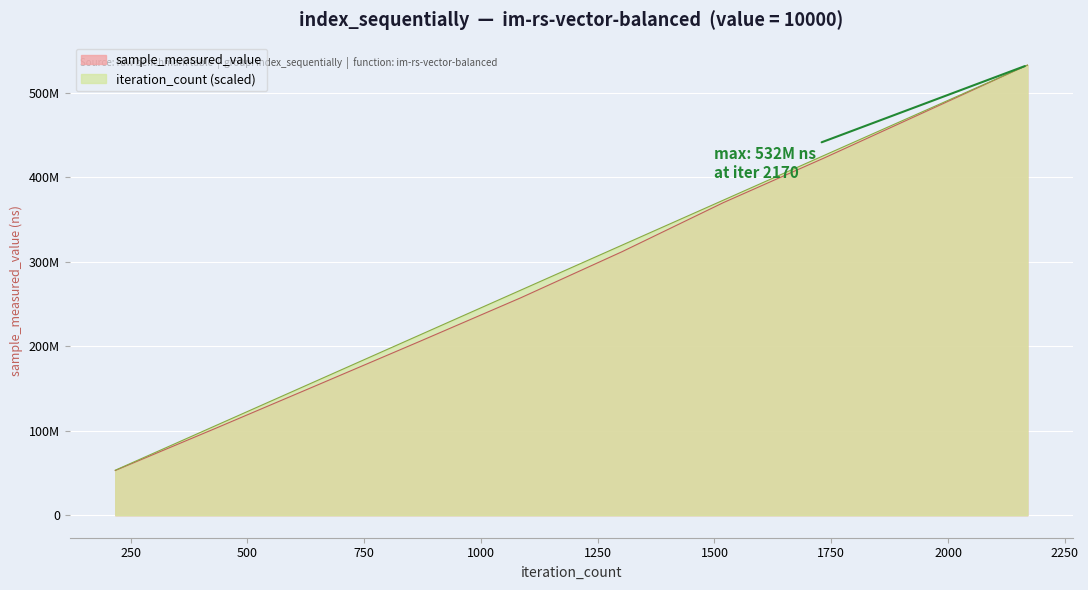

What is the sum of the iteration_count values at 868 and 1519?

585642351.8